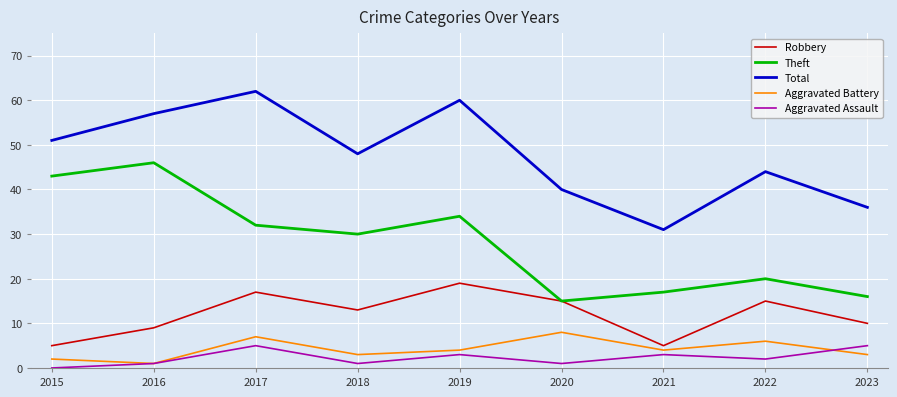

What is the difference between the highest and lowest values at 2022?

42